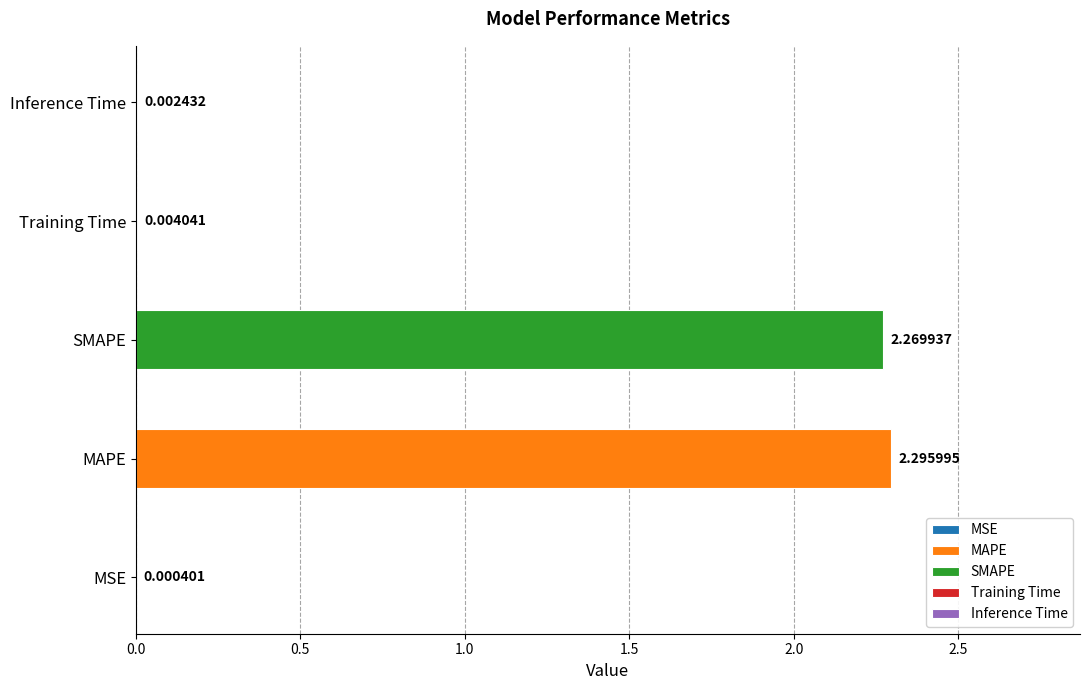

What is the maximum value shown in the chart?

2.3